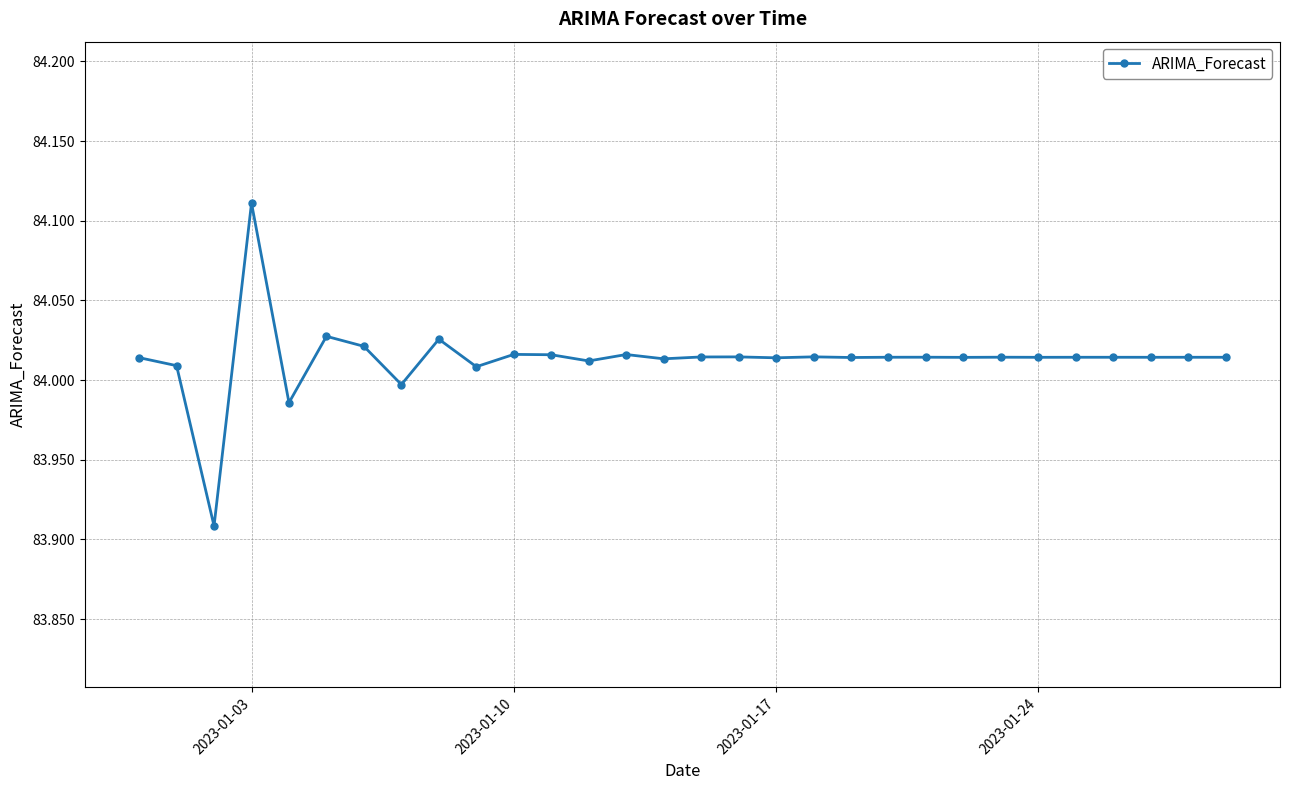

True or false: there are more than 0 points higher than both neighbors.

True